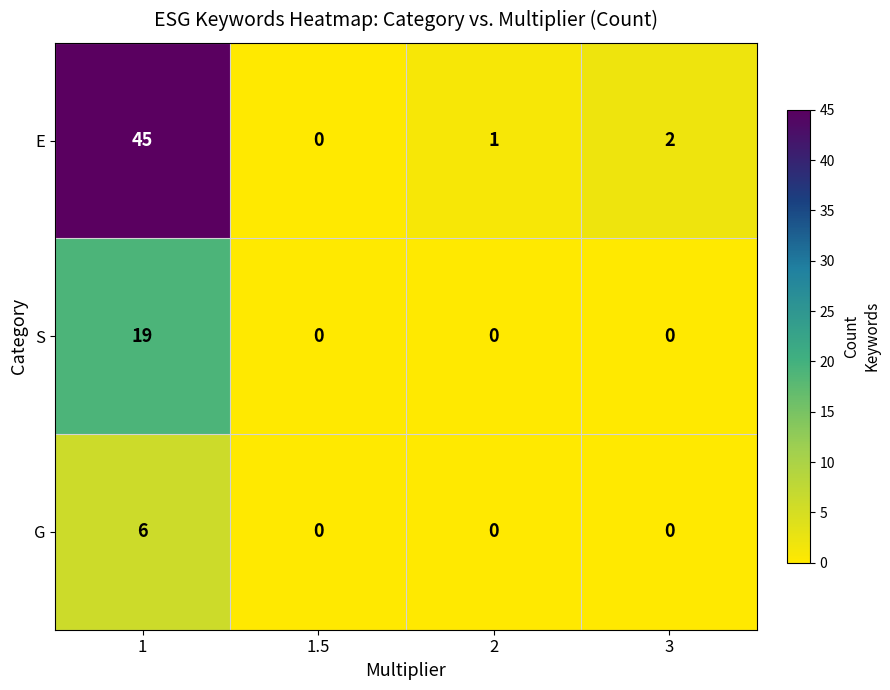

At which category is the sum across all series the highest?

1